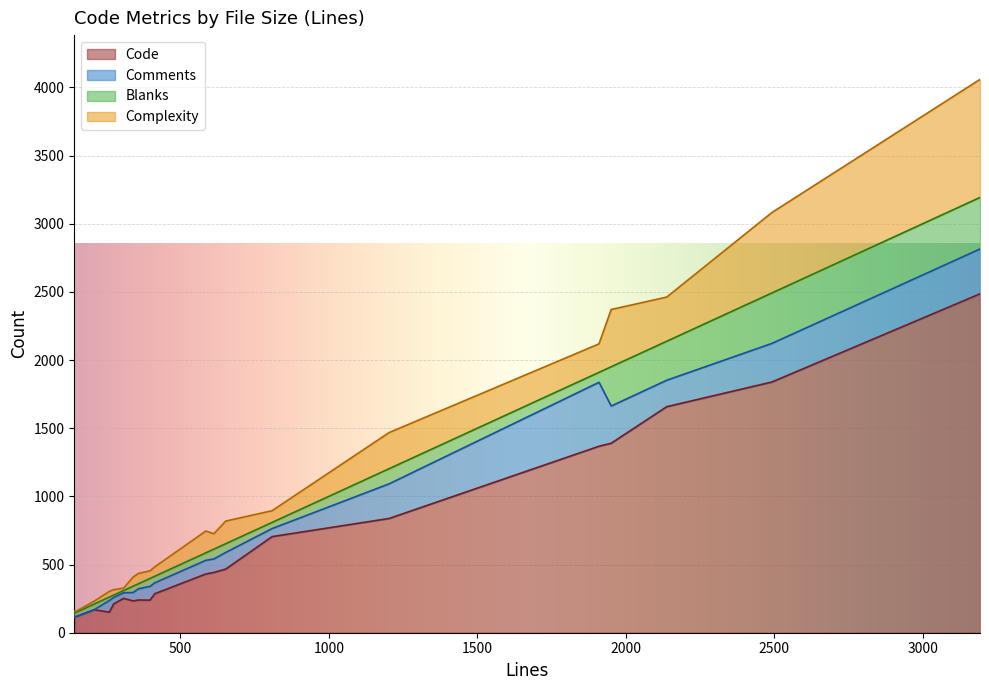

What is the total value across all series at 309?

327